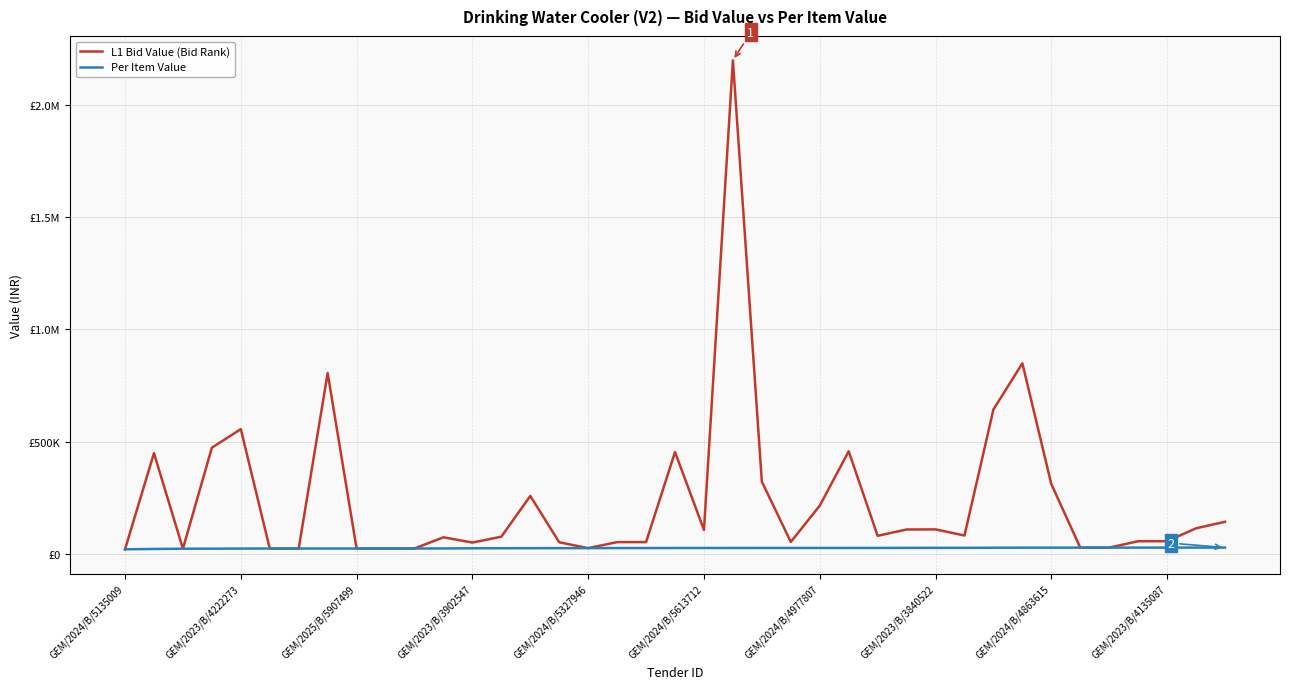

Does the chart have visible grid lines?

Yes